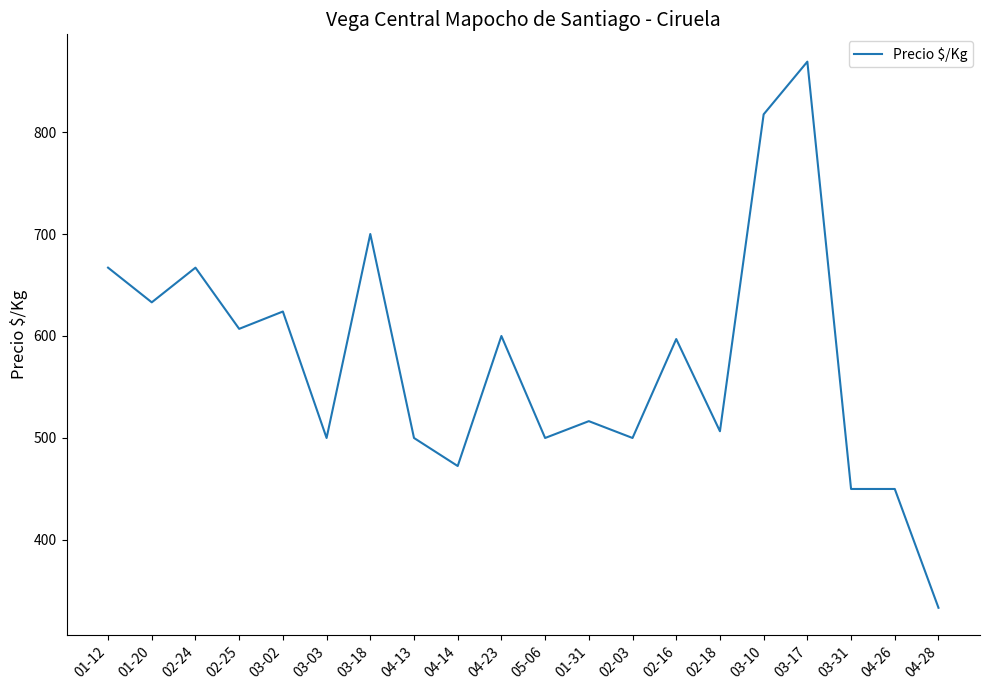

Which category has the lowest value across all series?

04-28